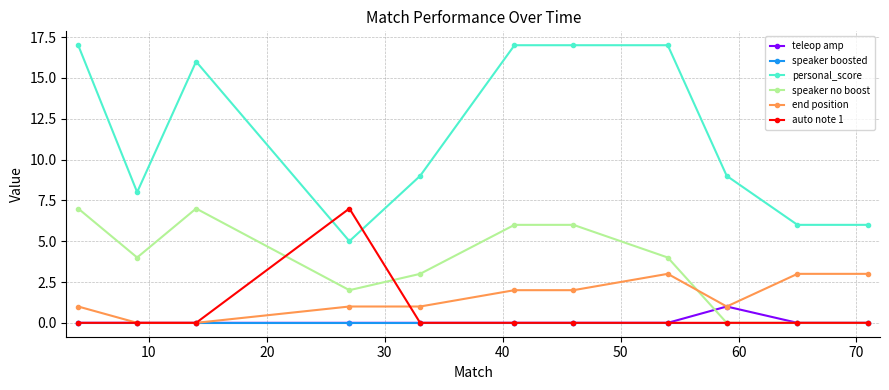

Which series has the largest range (max minus min)?

personal_score